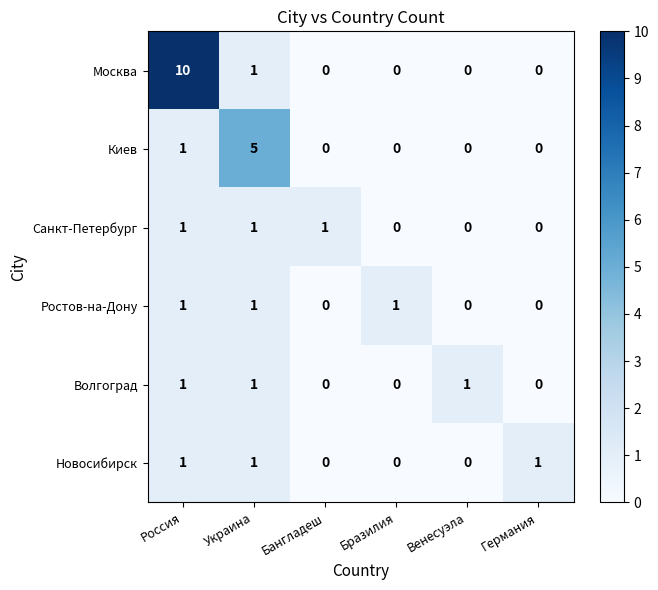

What is the sum of all Волгоград values?

3